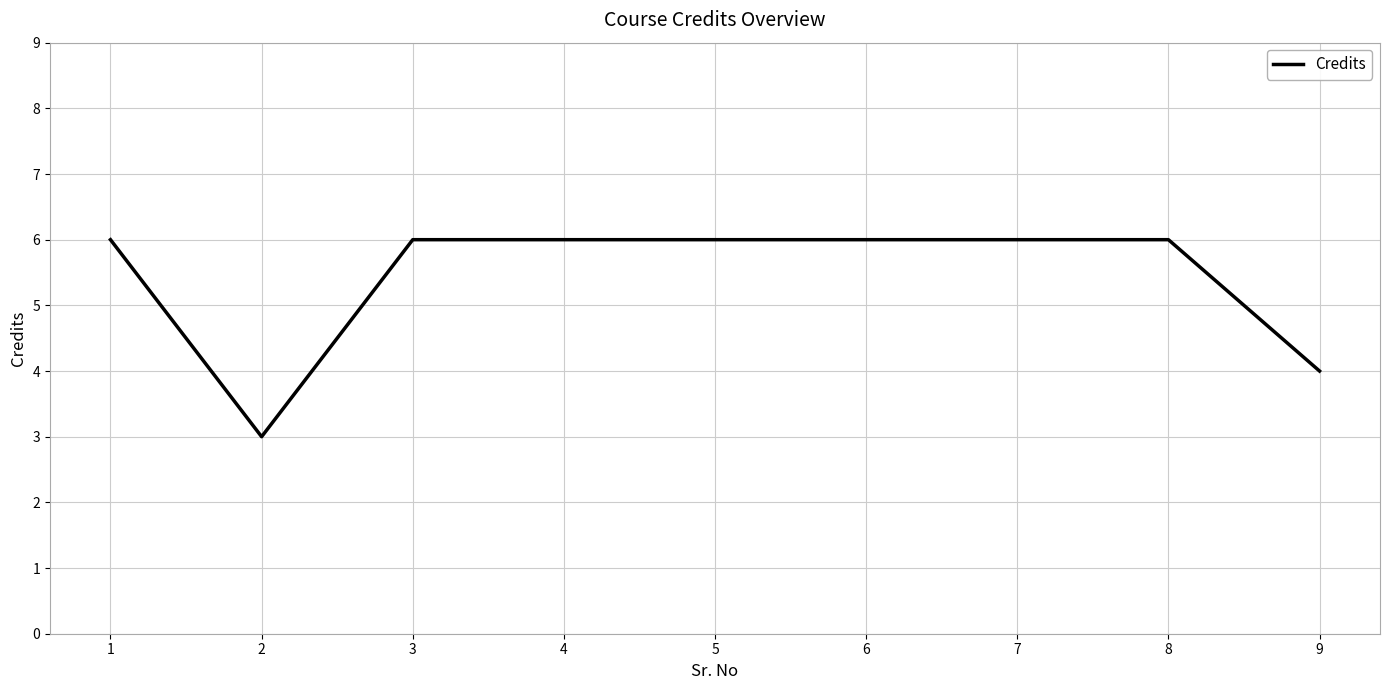

Does the chart have visible grid lines?

Yes